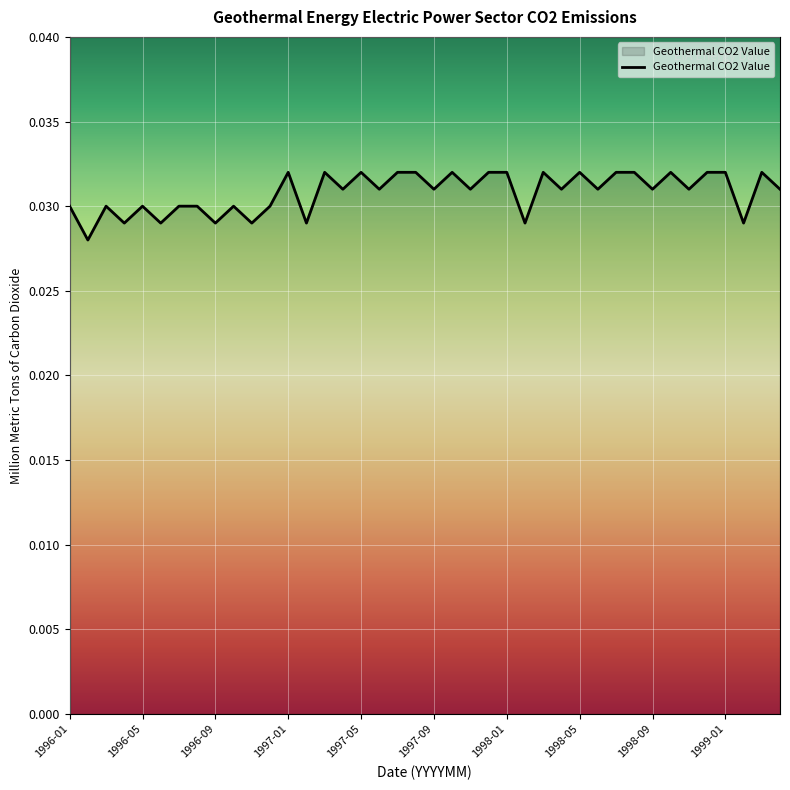

At which category does the chart reach its minimum across all series?

1996-02